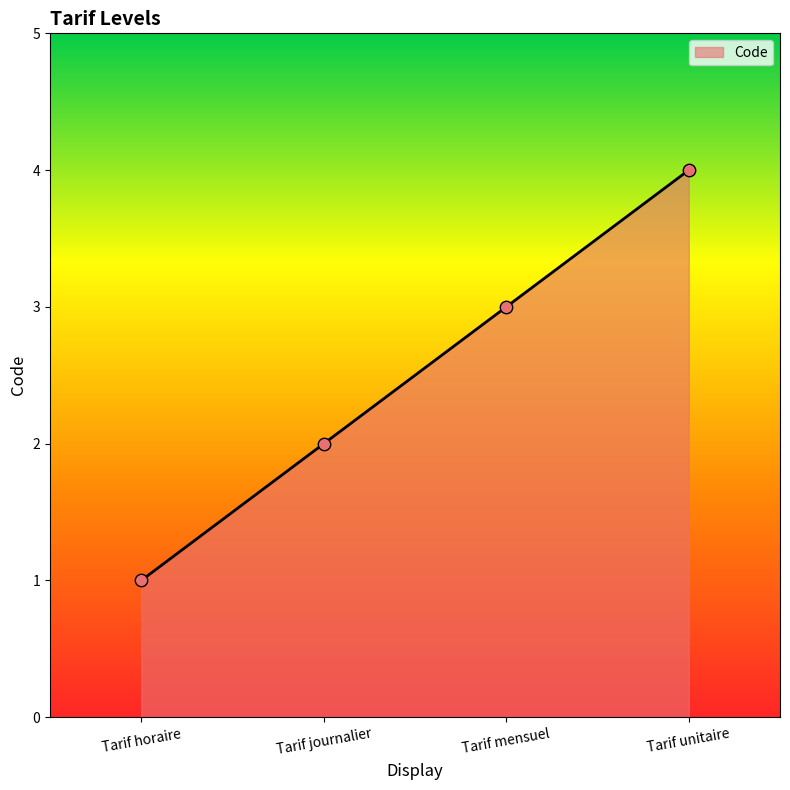

Between Tarif mensuel and Tarif journalier, which is larger?

Tarif mensuel